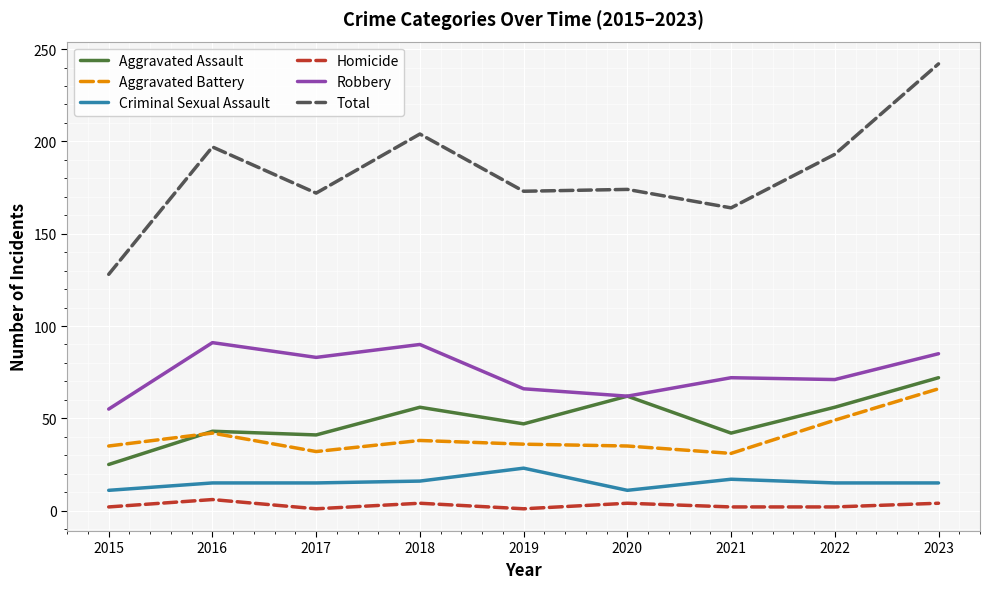

Is it true that Criminal Sexual Assault equals 6 at 2023?

False